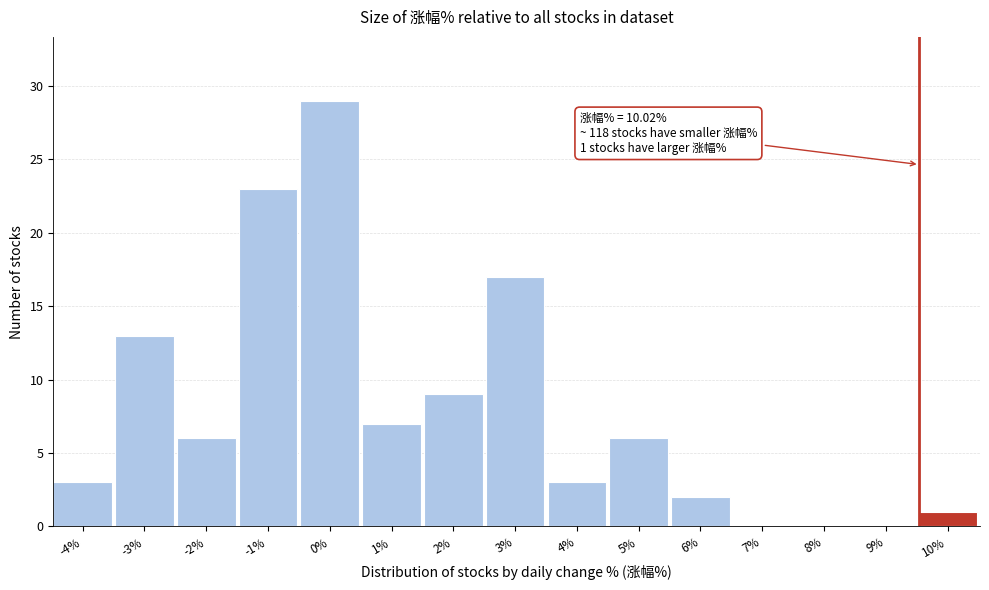

Reading left to right, extract all data points from this chart.

-4%=3	-3%=13	-2%=6	-1%=23	0%=29	1%=7	2%=9	3%=17	4%=3	5%=6	6%=2	7%=0	8%=0	9%=0	10%=1